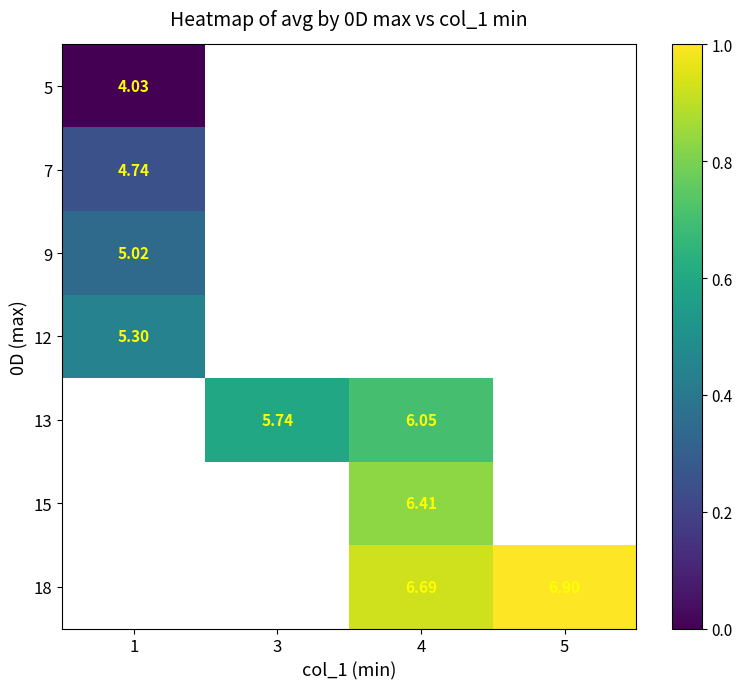

What is the spread (max minus min) of values at 1?

0.4